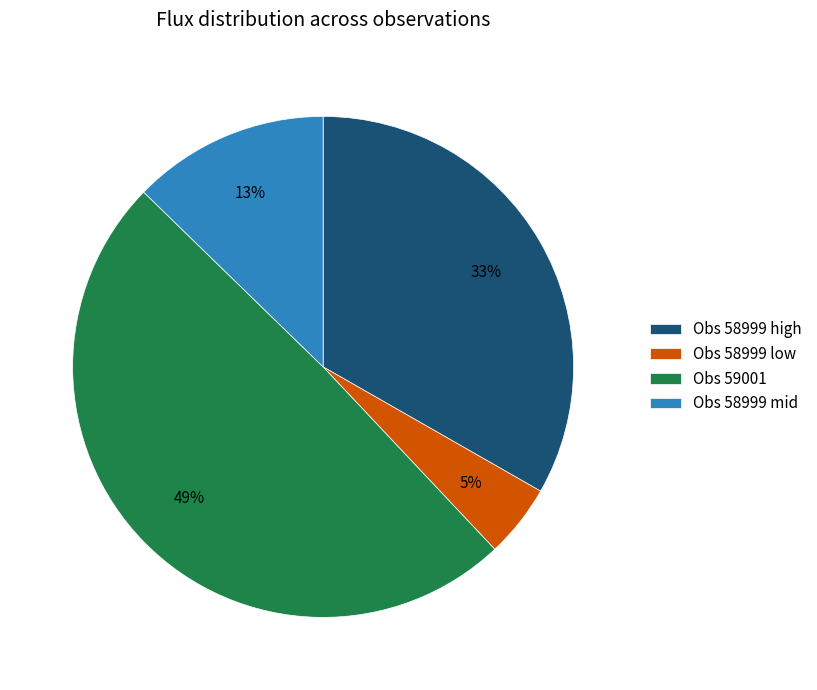

To the nearest percent, what is the average slice percentage?

25%